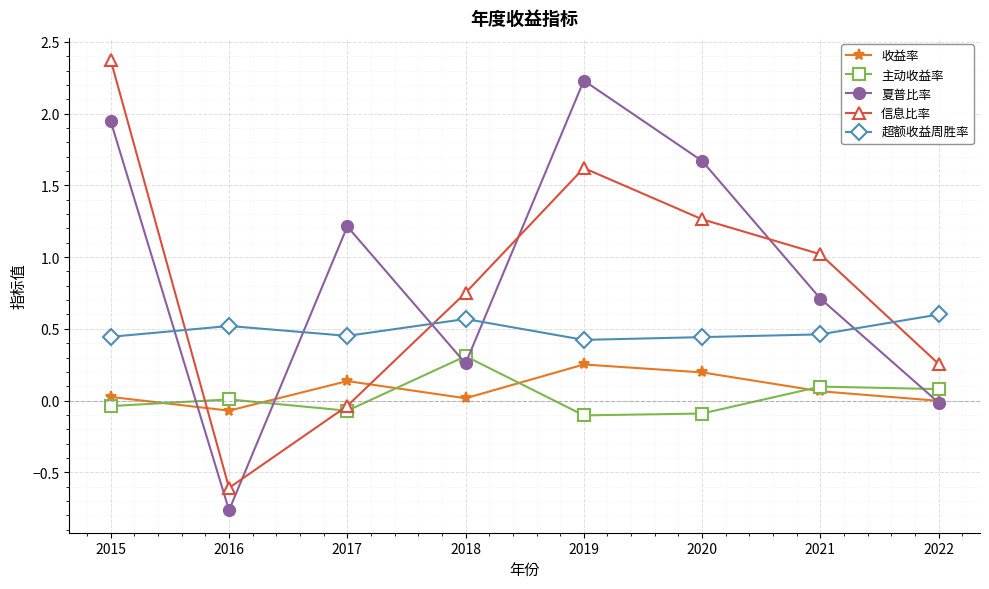

Is the value of 信息比率 at 2019 greater than the value of 夏普比率 at 2018?

Yes